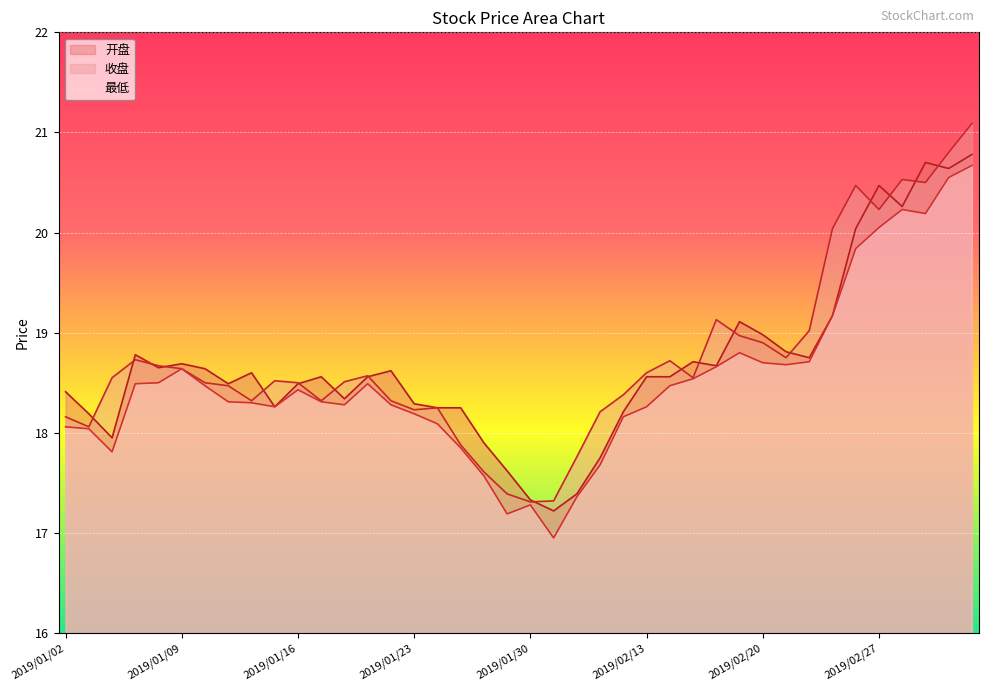

Which series has the largest total across all categories?

收盘